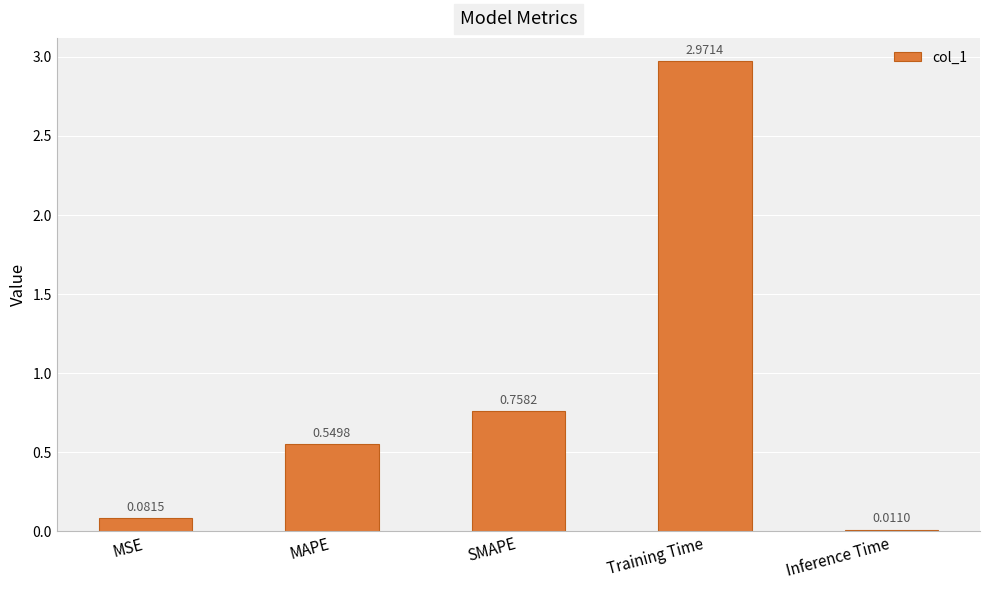

What is the label of the 2nd bar from the right?

Training Time